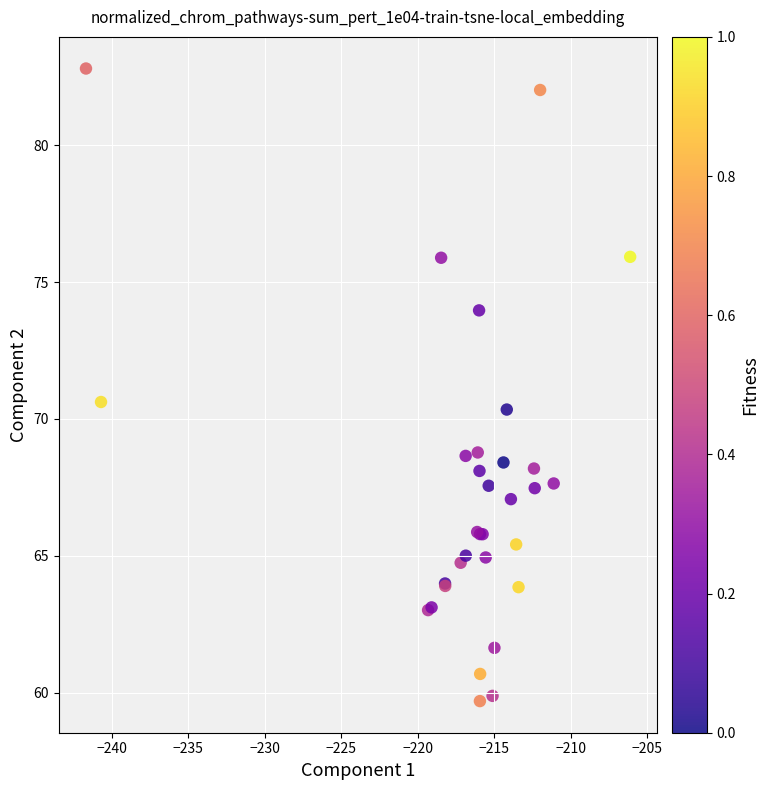

What Y value in the scatter plot is closest to 71?

70.6